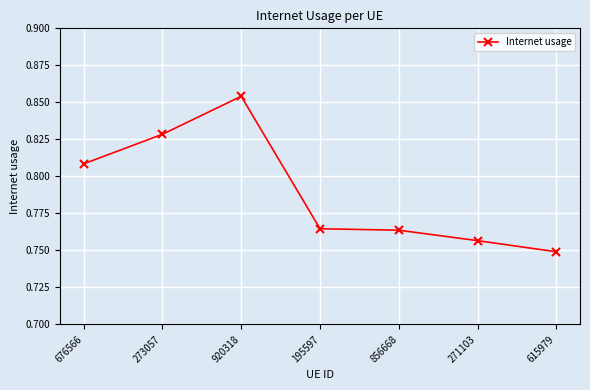

Which has a higher value, 271103 or 856668?

856668